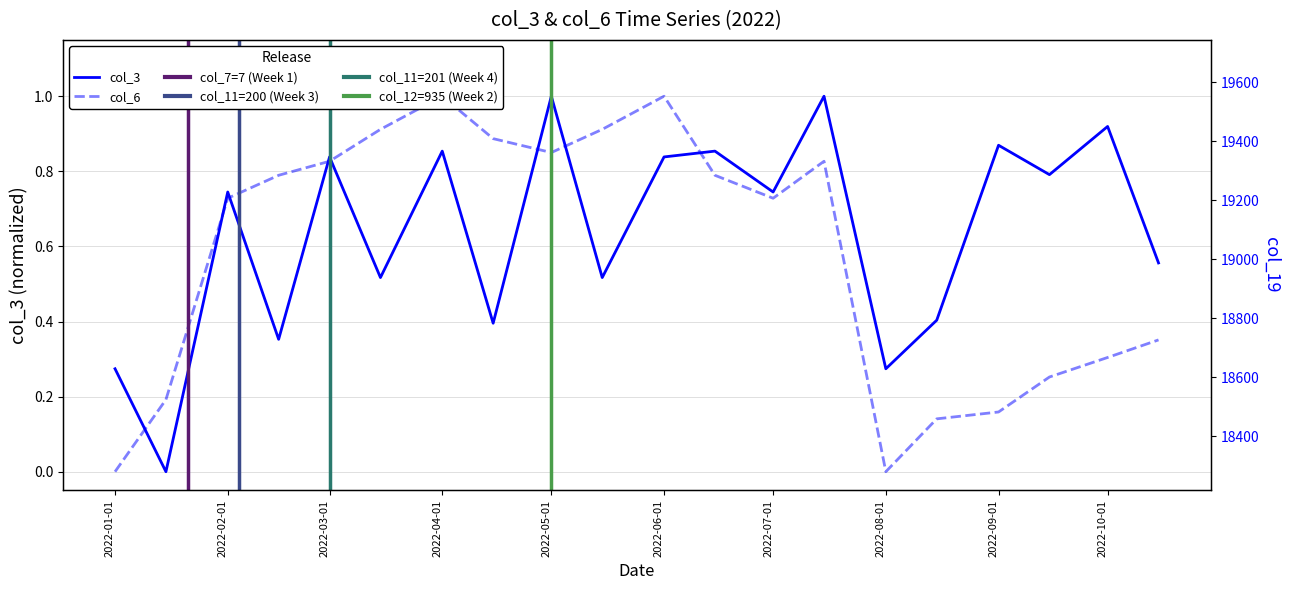

Is the value of col_3 at 2022-02-01 greater than the value of col_19 at 2022-01-01?

No